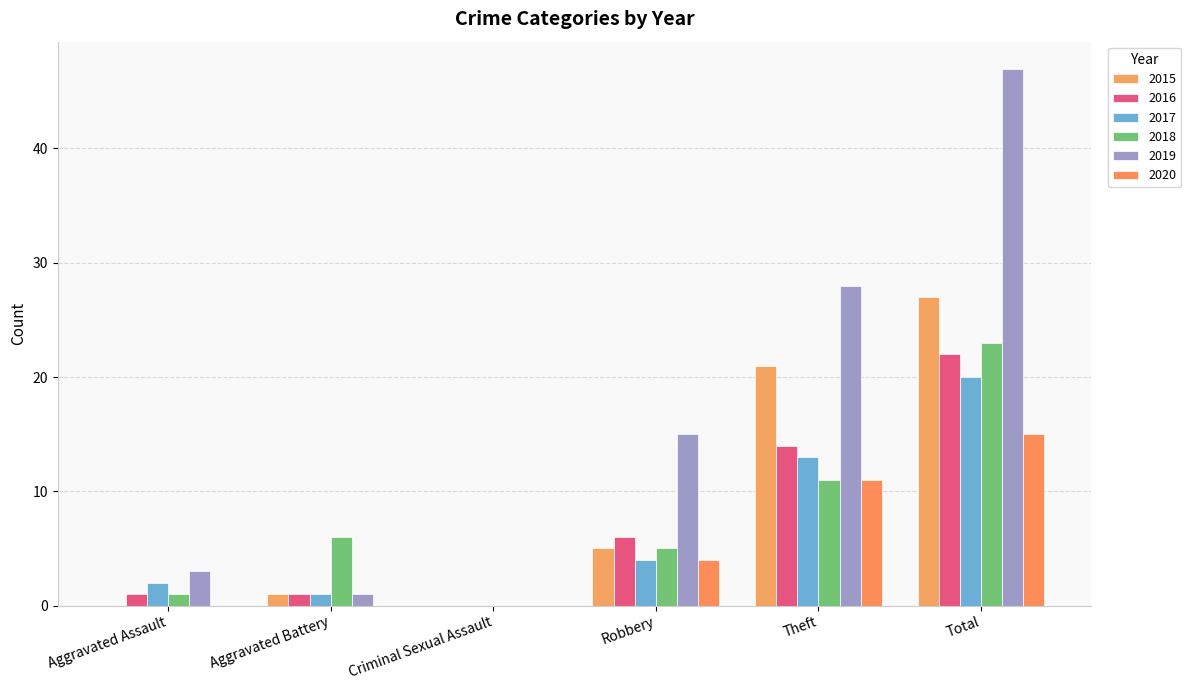

How many data points does each series have?

6